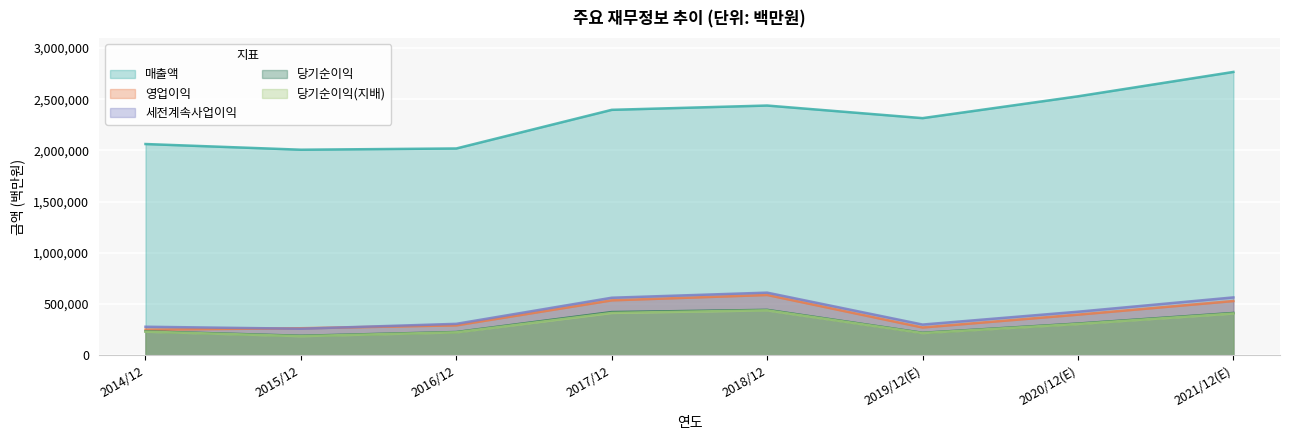

Reading left to right, extract all data points from this chart.

매출액: 2062060	2006535	2018667	2395754	2437714	2314725	2527738	2765706
영업이익: 250251	264134	292407	536450	588867	271526	396877	529840
세전계속사업이익: 278750	259610	307137	561960	611600	300100	425472	565159
당기순이익: 233944	190601	227261	421867	443449	219616	309790	413080
당기순이익(지배): 230825	186946	224157	413446	438909	217026	306028	408159